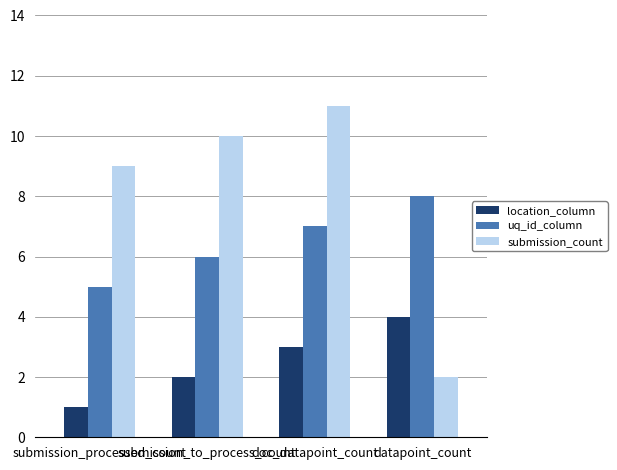

What is the label of the 3rd bar from the left?

doc_datapoint_count